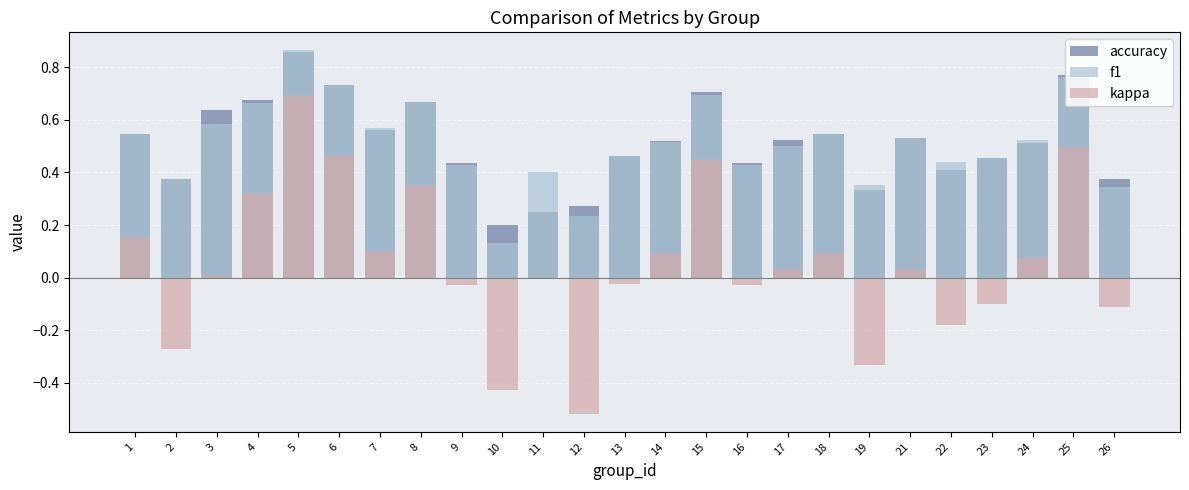

Reading right to left, transcribe all the data shown in this chart.

accuracy: 0.4	0.8	0.5	0.5	0.4	0.5	0.3	0.5	0.5	0.4	0.7	0.5	0.5	0.3	0.2	0.2	0.4	0.7	0.6	0.7	0.9	0.7	0.6	0.4	0.5
f1: 0.3	0.8	0.5	0.5	0.4	0.5	0.4	0.5	0.5	0.4	0.7	0.5	0.5	0.2	0.4	0.1	0.4	0.7	0.6	0.7	0.9	0.7	0.6	0.4	0.5
kappa: -0.1	0.5	0.1	-0.1	-0.2	0.0	-0.3	0.1	0.0	-0.0	0.5	0.1	-0.0	-0.5	0.0	-0.4	-0.0	0.4	0.1	0.5	0.7	0.3	0.0	-0.3	0.2